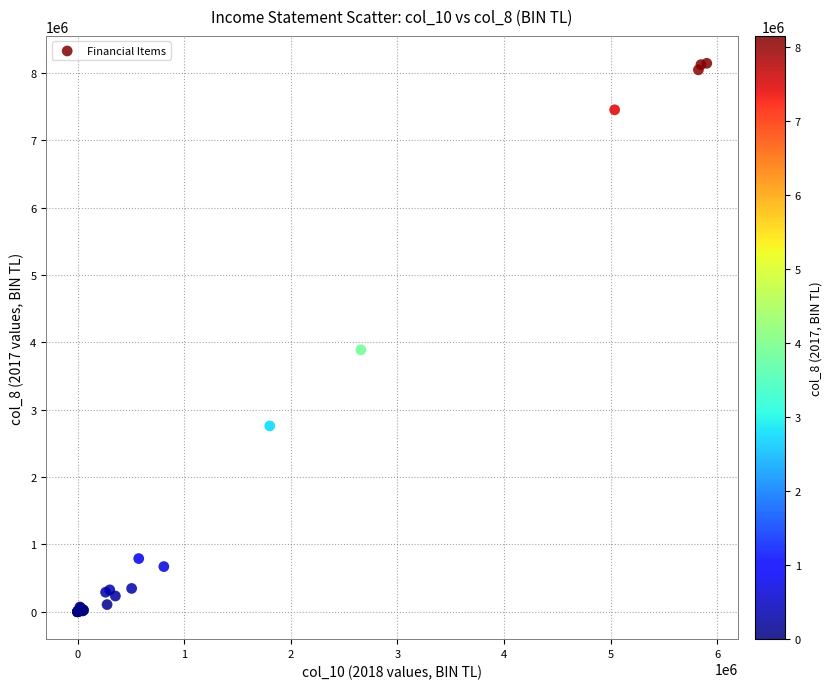

What Y value in the scatter plot is closest to 4072399?

3890181.3